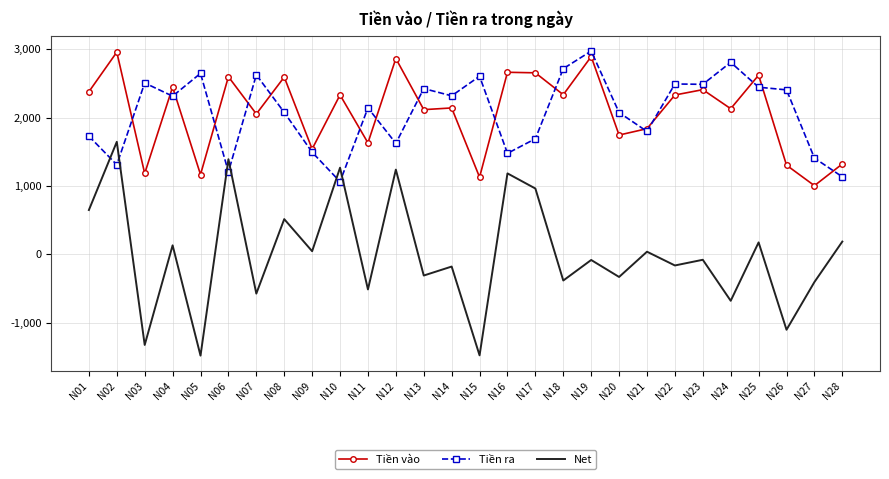

At how many categories does at least one series exceed 1628?

25